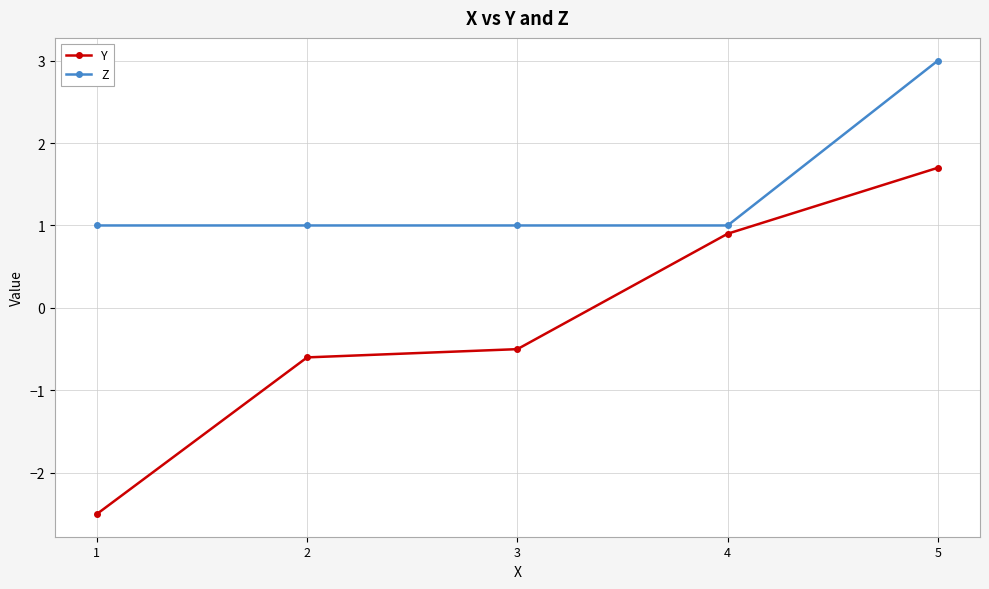

What are all the series names shown in the legend?

Y, Z